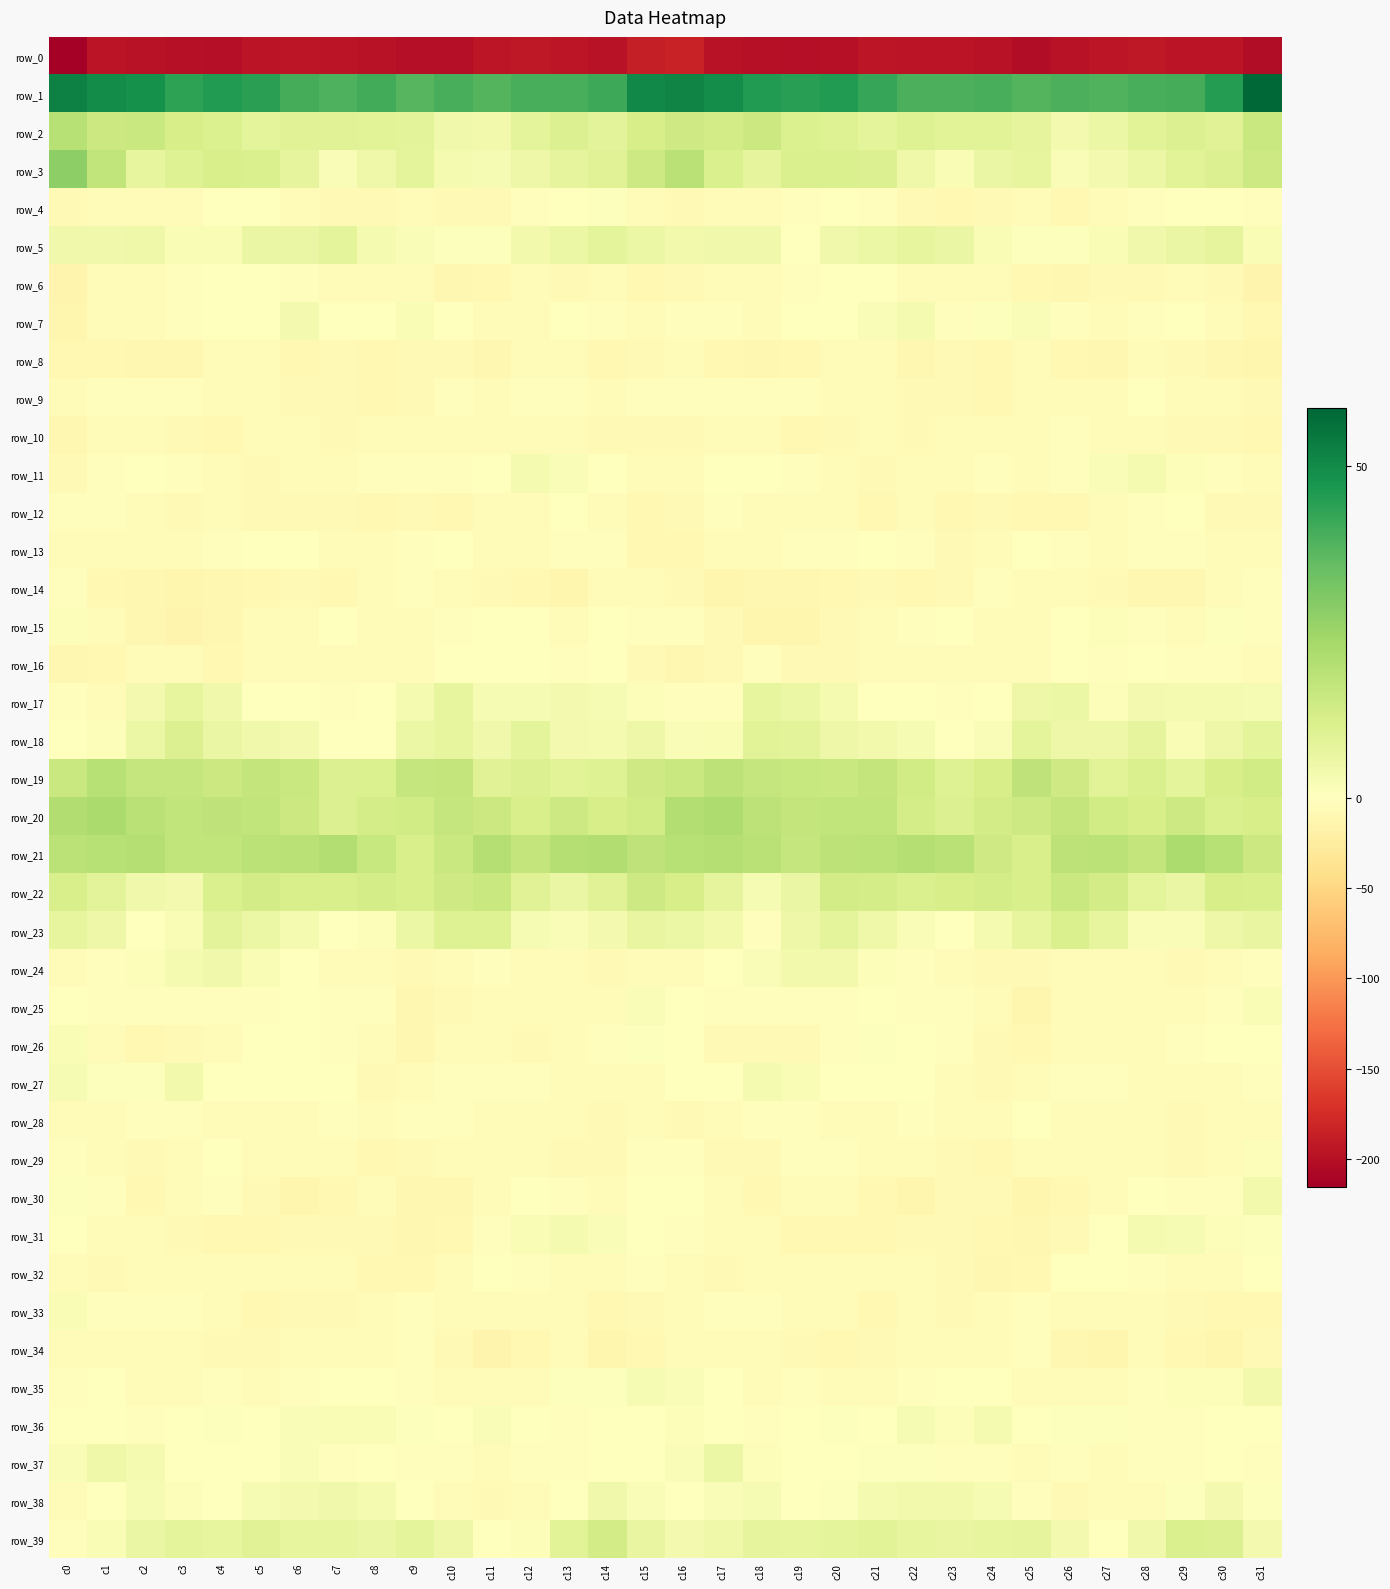

Is the value of row_31 at c3 greater than the value of row_38 at c29?

No